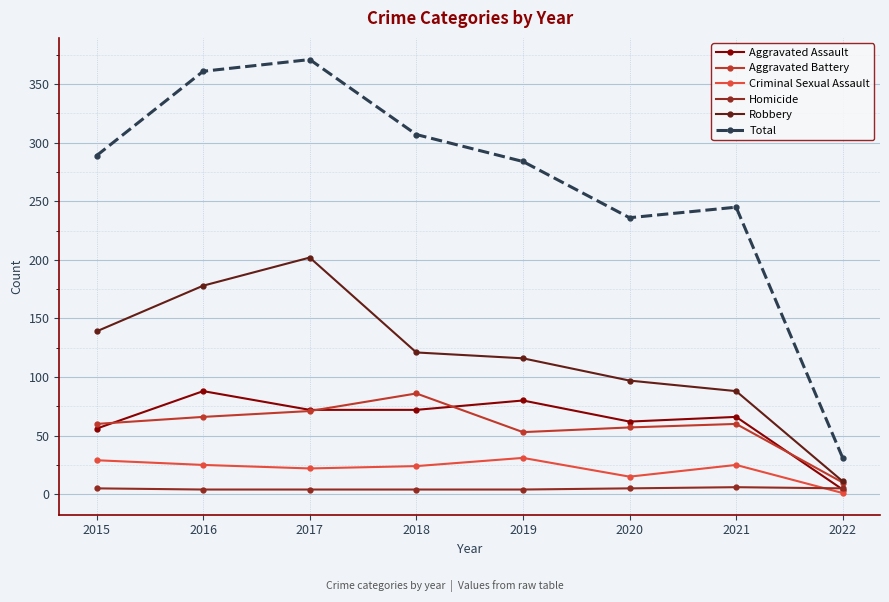

What is the difference between the second highest and second lowest values in the Aggravated Assault series?

24